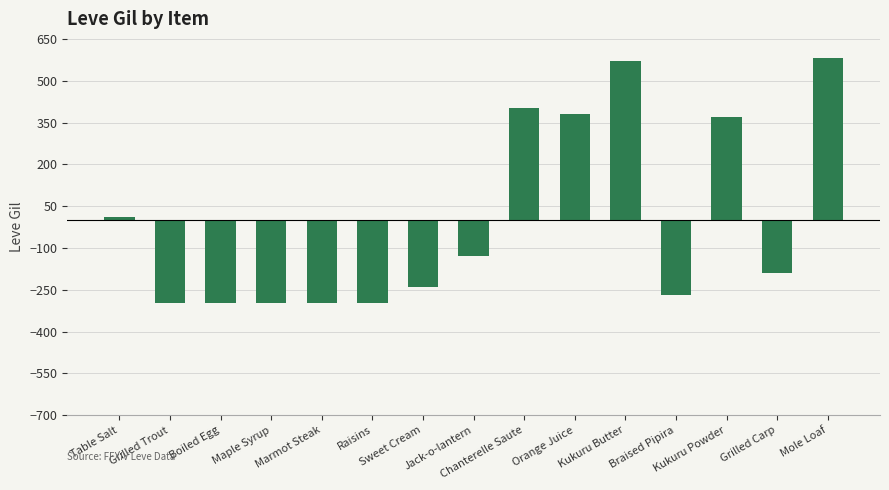

What is the change in value from Sweet Cream to Jack-o-lantern?

+110.0